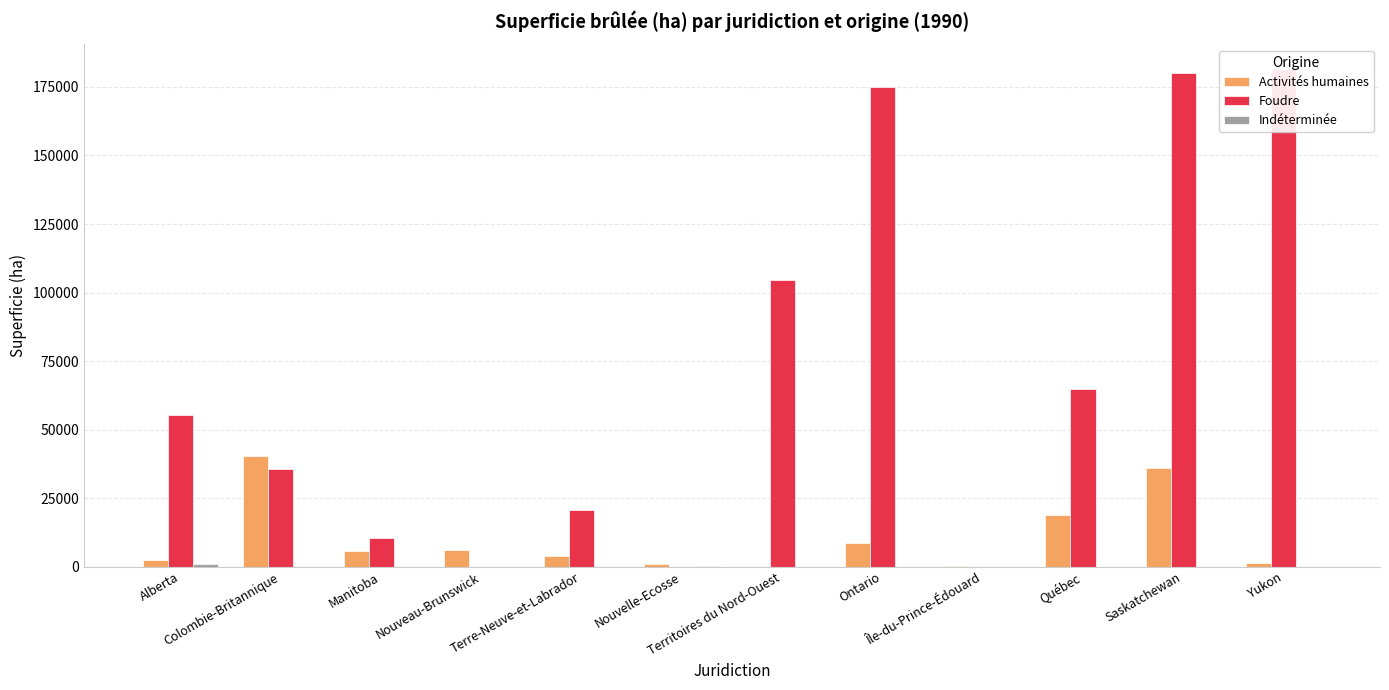

Where is Indéterminée nearest to the value 504?

Nouvelle-Ecosse